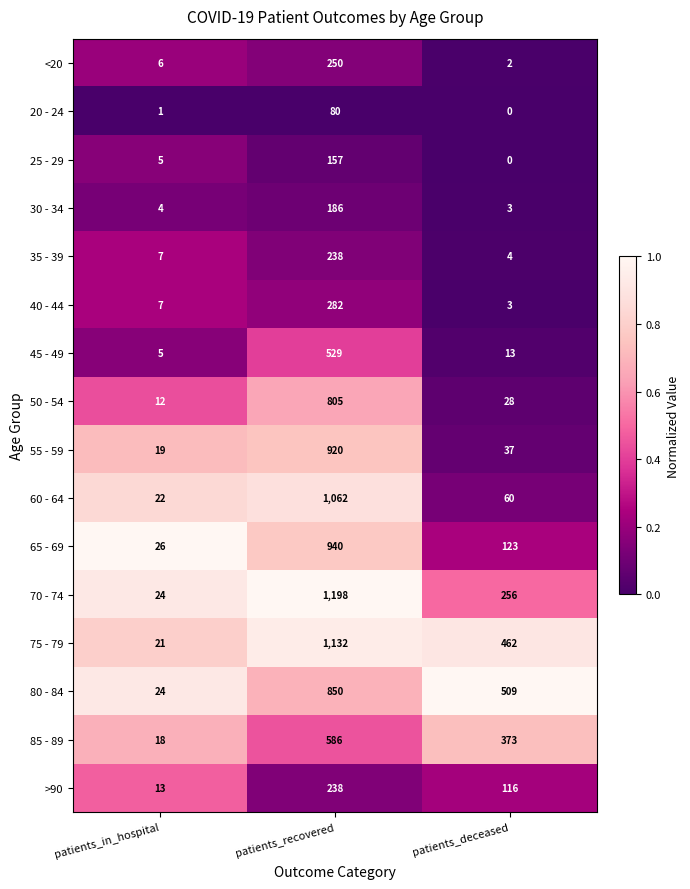

Which series has the widest spread of values?

70 - 74